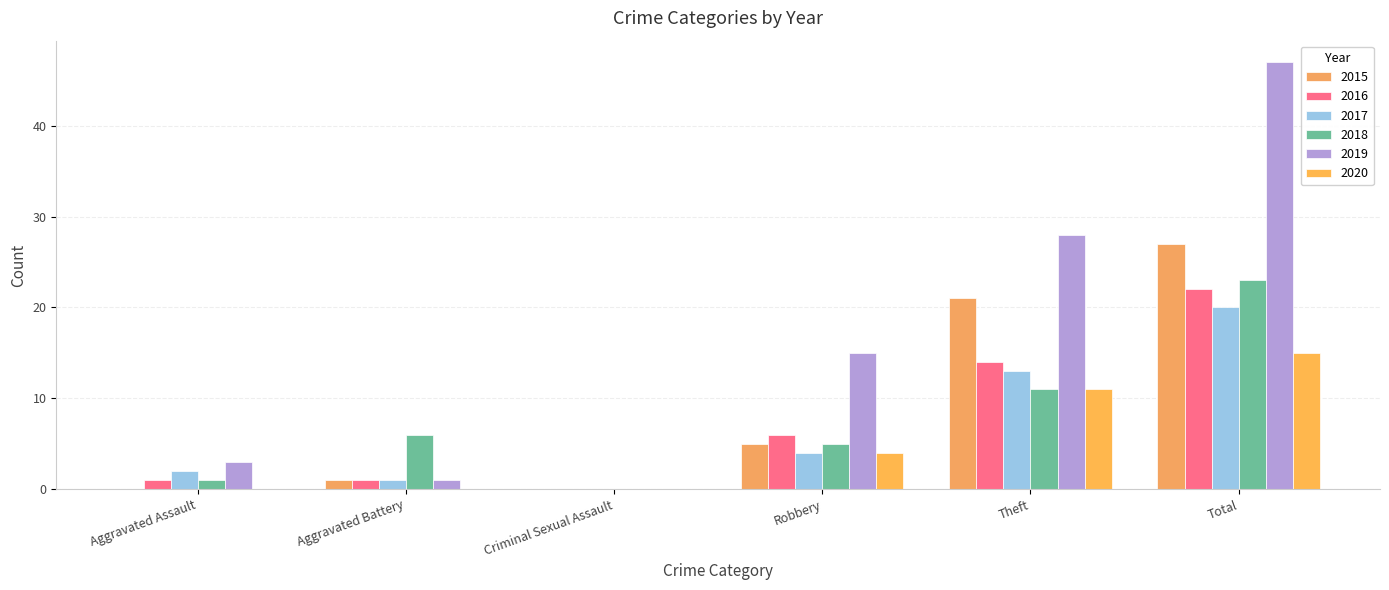

What is the value of the 2018 bar at the 2nd from the left?

6